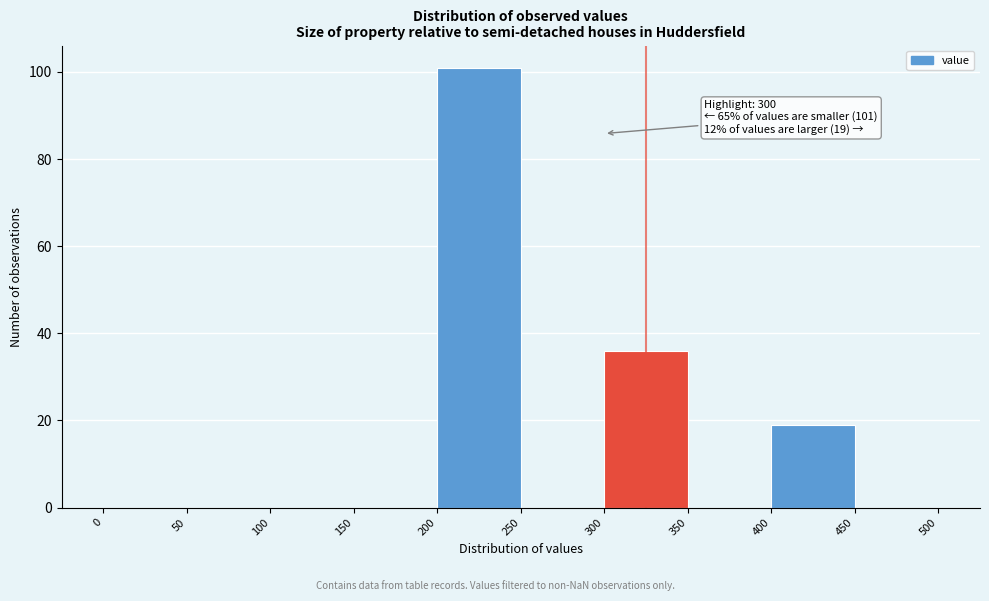

Over which range of the x-axis is the bar tallest?

200 to 250